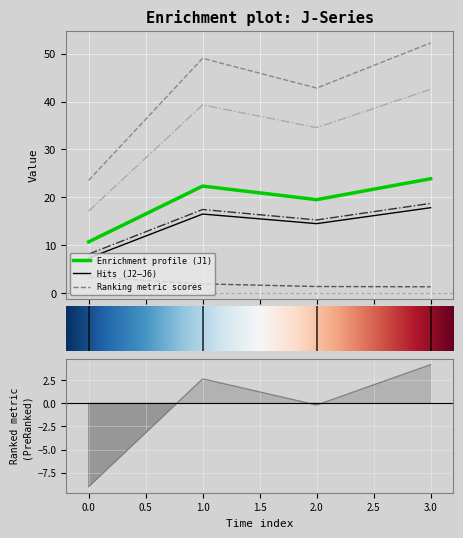

What is the lowest value of the J5 series?

17.1